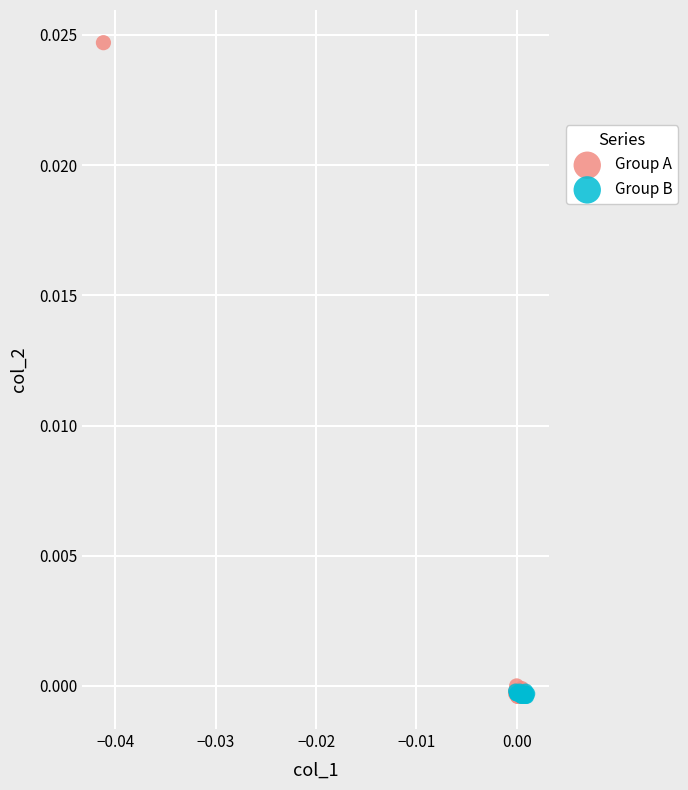

Which series has the widest spread of Y values?

Group A